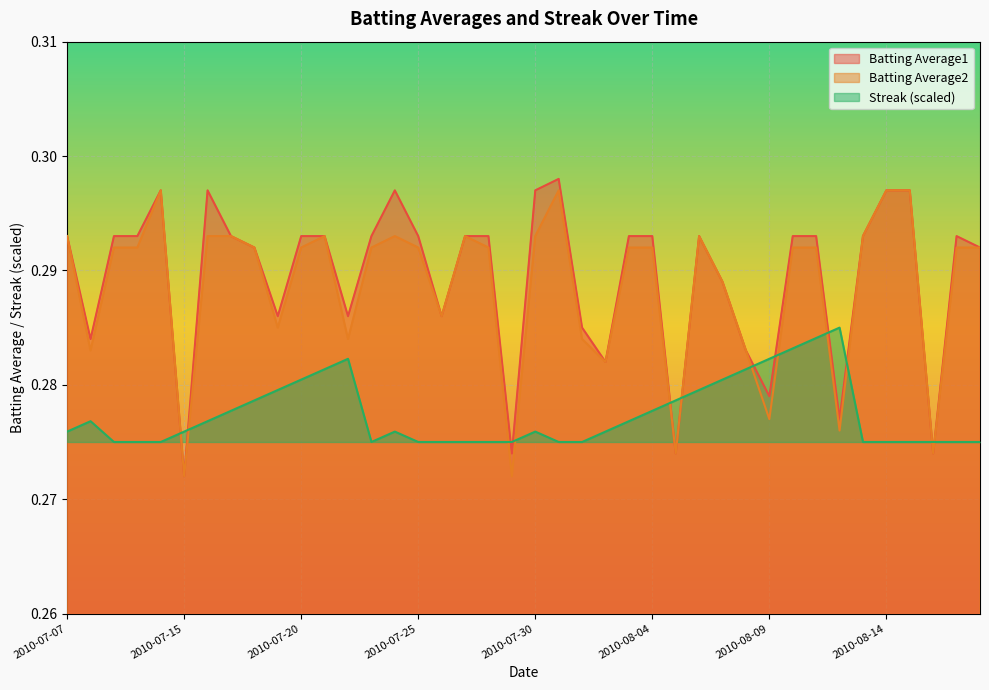

Reading right to left, list all the values displayed in this chart.

Batting Average1: 2010-08-18=0.3	2010-08-17=0.3	2010-08-16=0.3	2010-08-15=0.3	2010-08-14=0.3	2010-08-13=0.3	2010-08-12=0.3	2010-08-11=0.3	2010-08-10=0.3	2010-08-09=0.3	2010-08-08=0.3	2010-08-07=0.3	2010-08-06=0.3	2010-08-05=0.3	2010-08-04=0.3	2010-08-03=0.3	2010-08-02=0.3	2010-08-01=0.3	2010-07-31=0.3	2010-07-30=0.3	2010-07-29=0.3	2010-07-28=0.3	2010-07-27=0.3	2010-07-26=0.3	2010-07-25=0.3	2010-07-24=0.3	2010-07-23=0.3	2010-07-22=0.3	2010-07-21=0.3	2010-07-20=0.3	2010-07-19=0.3	2010-07-18=0.3	2010-07-17=0.3	2010-07-16=0.3	2010-07-15=0.3	2010-07-11=0.3	2010-07-10=0.3	2010-07-09=0.3	2010-07-08=0.3	2010-07-07=0.3
Batting Average2: 2010-08-18=0.3	2010-08-17=0.3	2010-08-16=0.3	2010-08-15=0.3	2010-08-14=0.3	2010-08-13=0.3	2010-08-12=0.3	2010-08-11=0.3	2010-08-10=0.3	2010-08-09=0.3	2010-08-08=0.3	2010-08-07=0.3	2010-08-06=0.3	2010-08-05=0.3	2010-08-04=0.3	2010-08-03=0.3	2010-08-02=0.3	2010-08-01=0.3	2010-07-31=0.3	2010-07-30=0.3	2010-07-29=0.3	2010-07-28=0.3	2010-07-27=0.3	2010-07-26=0.3	2010-07-25=0.3	2010-07-24=0.3	2010-07-23=0.3	2010-07-22=0.3	2010-07-21=0.3	2010-07-20=0.3	2010-07-19=0.3	2010-07-18=0.3	2010-07-17=0.3	2010-07-16=0.3	2010-07-15=0.3	2010-07-11=0.3	2010-07-10=0.3	2010-07-09=0.3	2010-07-08=0.3	2010-07-07=0.3
Streak: 2010-08-18=0.3	2010-08-17=0.3	2010-08-16=0.3	2010-08-15=0.3	2010-08-14=0.3	2010-08-13=0.3	2010-08-12=0.3	2010-08-11=0.3	2010-08-10=0.3	2010-08-09=0.3	2010-08-08=0.3	2010-08-07=0.3	2010-08-06=0.3	2010-08-05=0.3	2010-08-04=0.3	2010-08-03=0.3	2010-08-02=0.3	2010-08-01=0.3	2010-07-31=0.3	2010-07-30=0.3	2010-07-29=0.3	2010-07-28=0.3	2010-07-27=0.3	2010-07-26=0.3	2010-07-25=0.3	2010-07-24=0.3	2010-07-23=0.3	2010-07-22=0.3	2010-07-21=0.3	2010-07-20=0.3	2010-07-19=0.3	2010-07-18=0.3	2010-07-17=0.3	2010-07-16=0.3	2010-07-15=0.3	2010-07-11=0.3	2010-07-10=0.3	2010-07-09=0.3	2010-07-08=0.3	2010-07-07=0.3